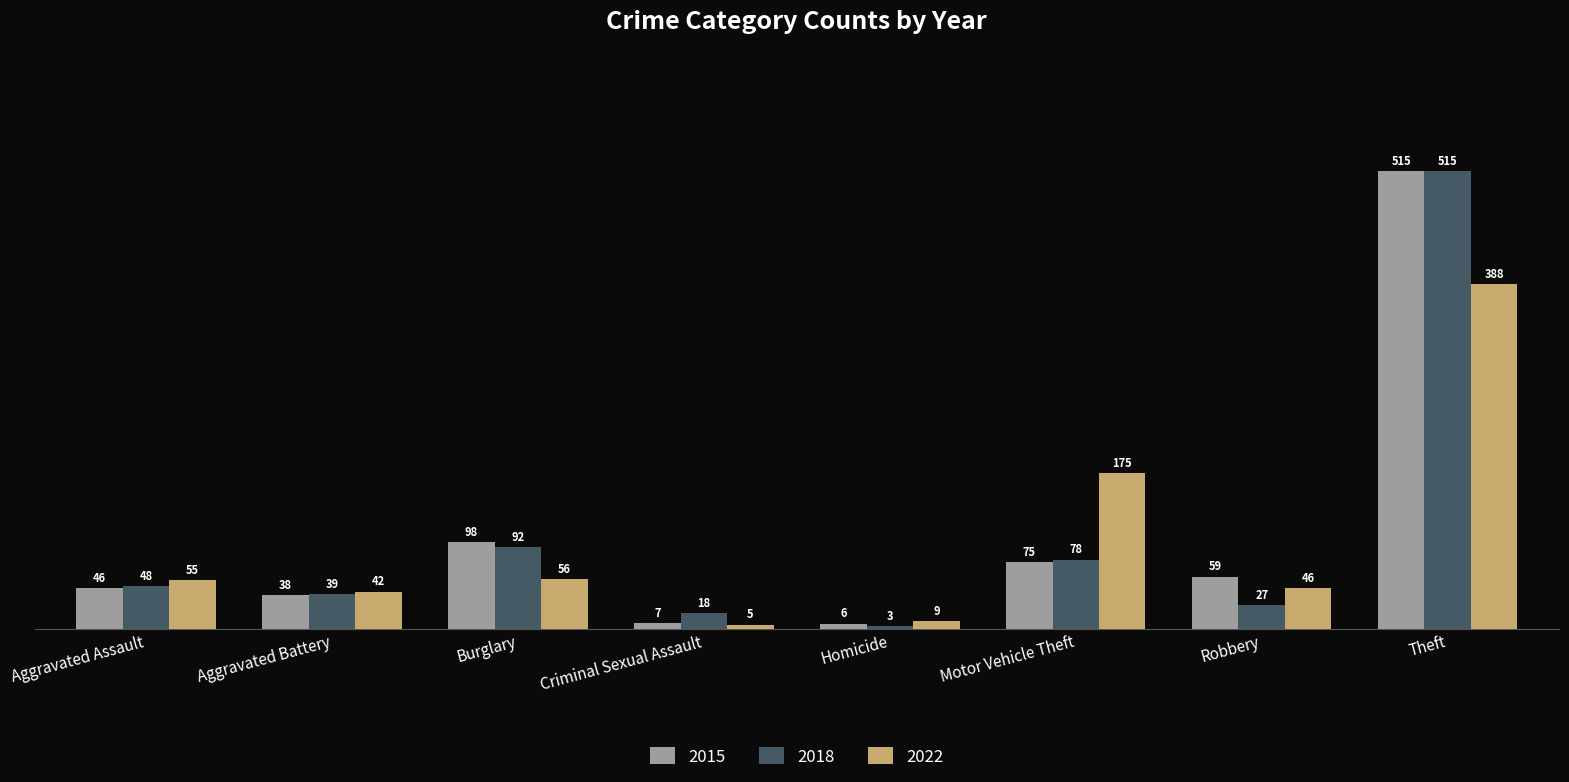

Reading right to left, transcribe all the data shown in this chart.

2015: Theft=515	Robbery=59	Motor Vehicle Theft=75	Homicide=6	Criminal Sexual Assault=7	Burglary=98	Aggravated Battery=38	Aggravated Assault=46
2018: Theft=515	Robbery=27	Motor Vehicle Theft=78	Homicide=3	Criminal Sexual Assault=18	Burglary=92	Aggravated Battery=39	Aggravated Assault=48
2022: Theft=388	Robbery=46	Motor Vehicle Theft=175	Homicide=9	Criminal Sexual Assault=5	Burglary=56	Aggravated Battery=42	Aggravated Assault=55